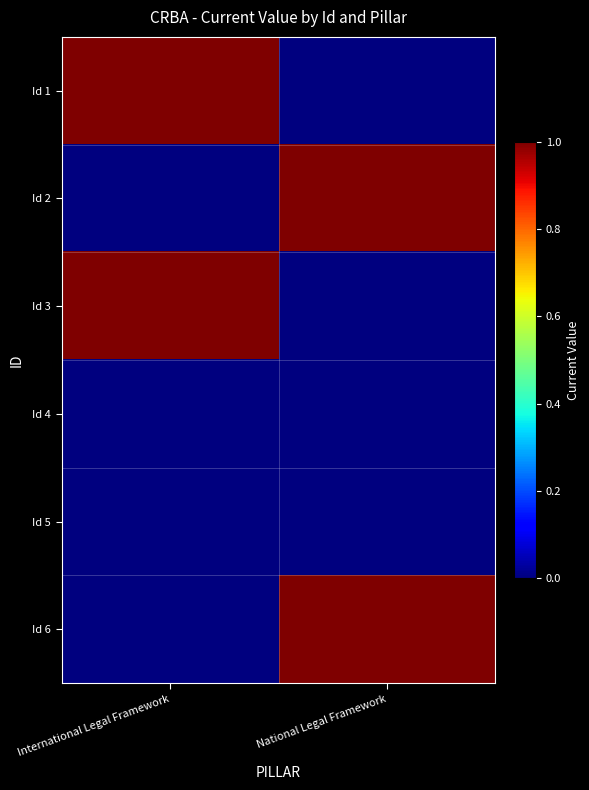

Rank the series by their maximum value, from lowest to highest.

Id 4, Id 5, Id 1, Id 2, Id 3, Id 6